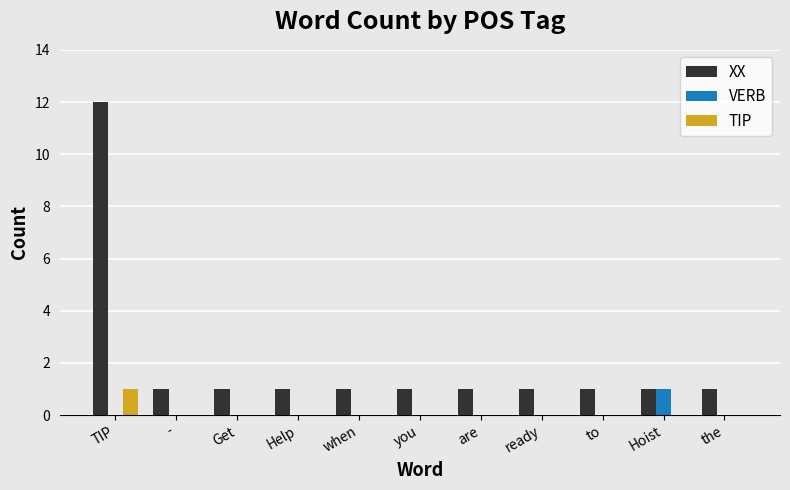

Reading left to right, transcribe all the data shown in this chart.

XX: 12	1	1	1	1	1	1	1	1	1	1
VERB: 0	0	0	0	0	0	0	0	0	1	0
TIP: 1	0	0	0	0	0	0	0	0	0	0